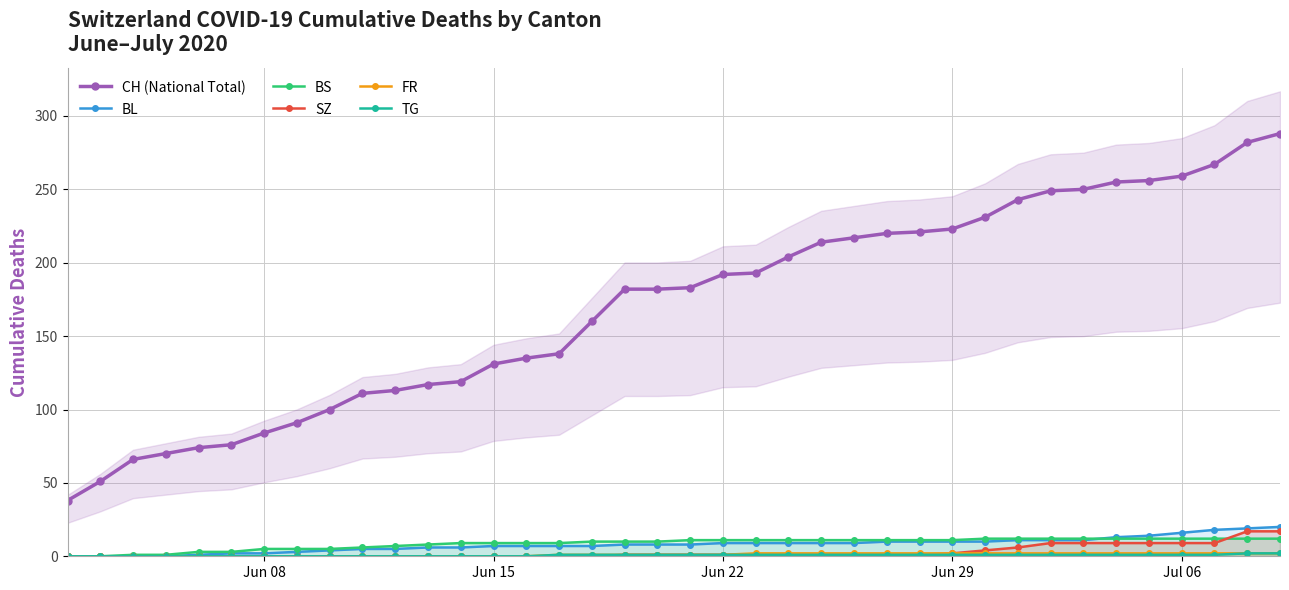

The SZ series shows 1 at Jun 22. True or false?

True